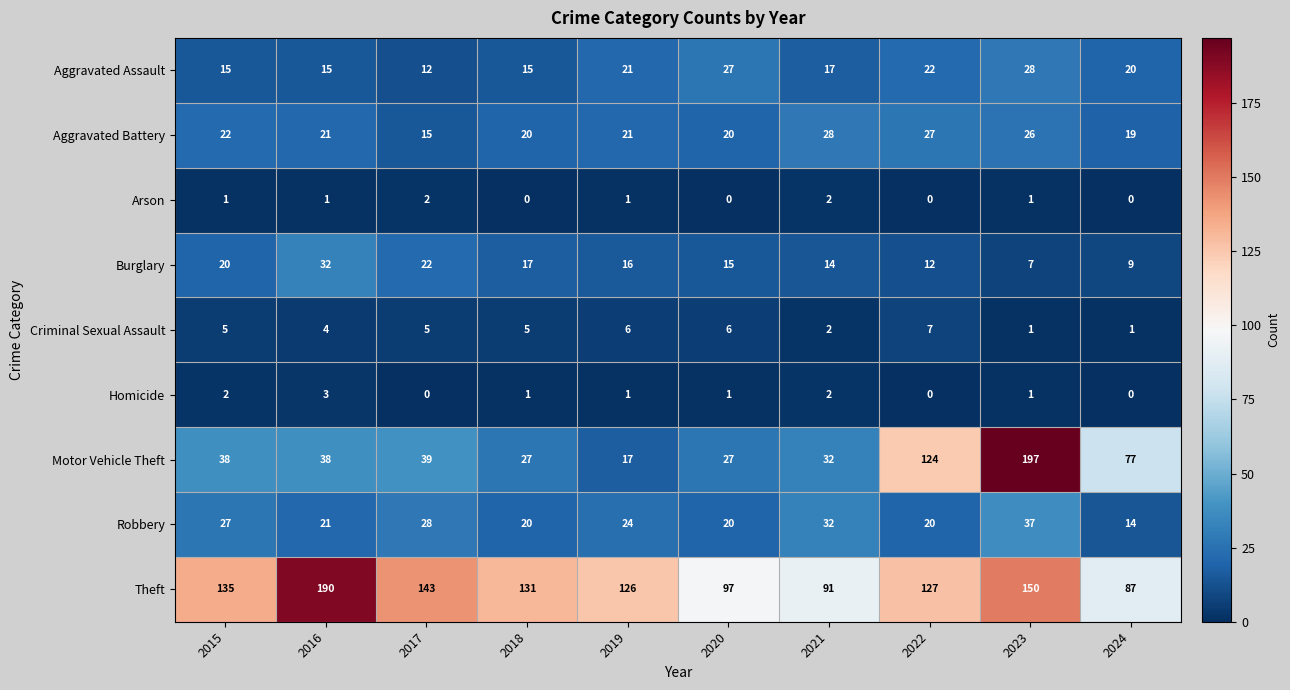

Is the value of Aggravated Battery at 2019 greater than the value of Motor Vehicle Theft at 2018?

No